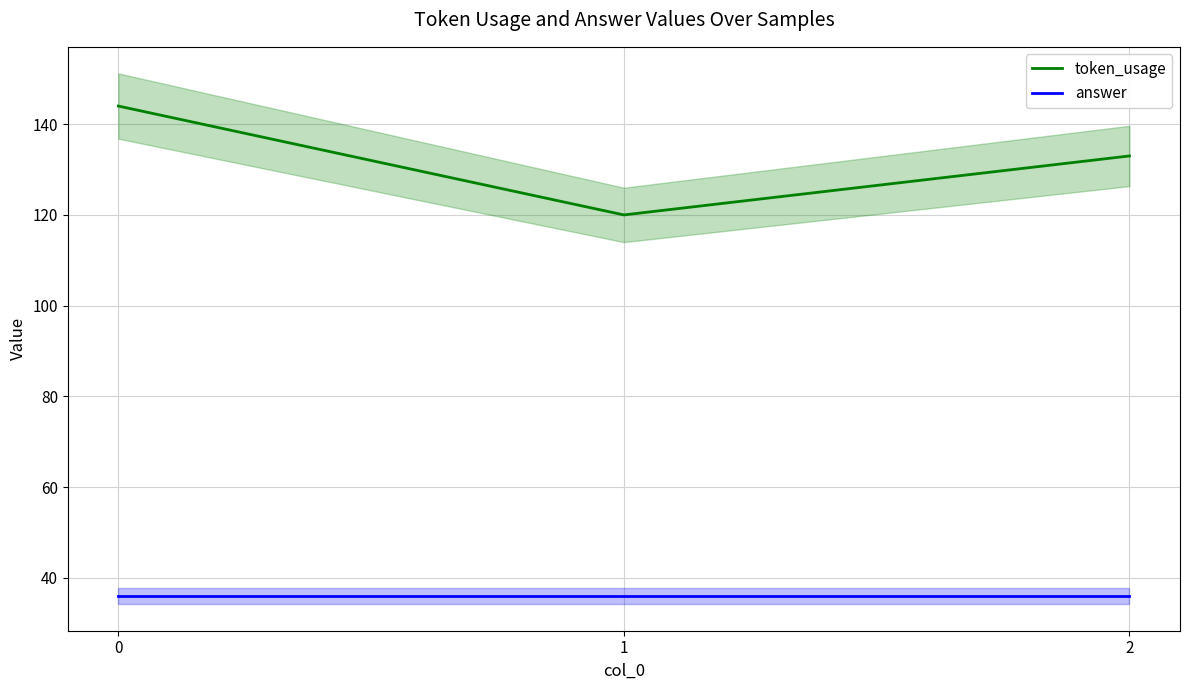

At 1, list the series in order from largest to smallest.

token_usage, answer